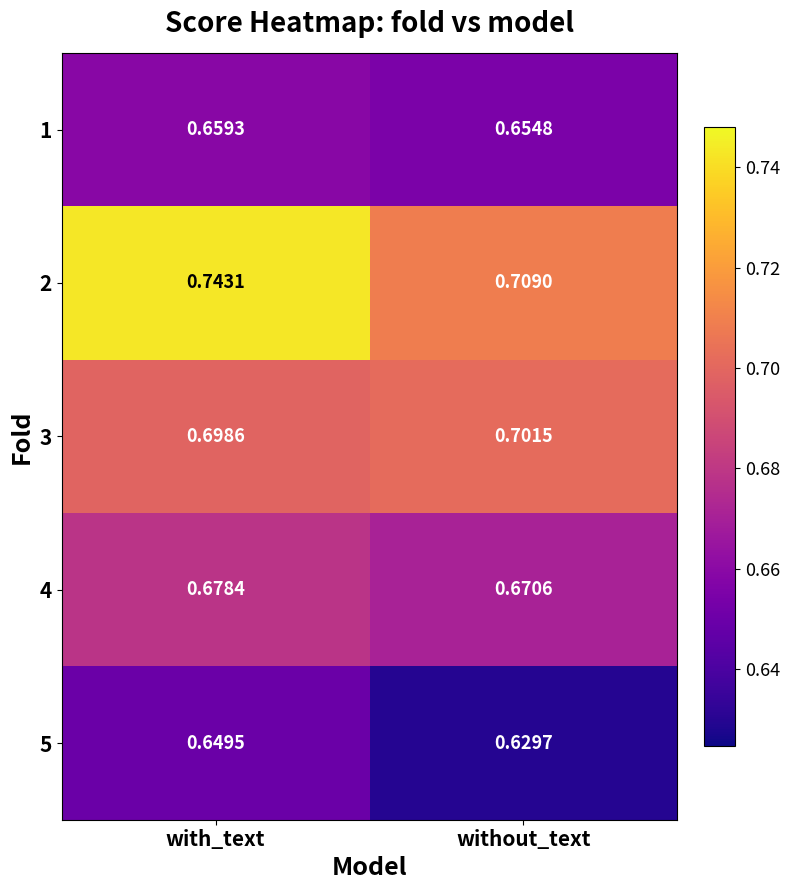

At which category is the sum across all series the highest?

with_text